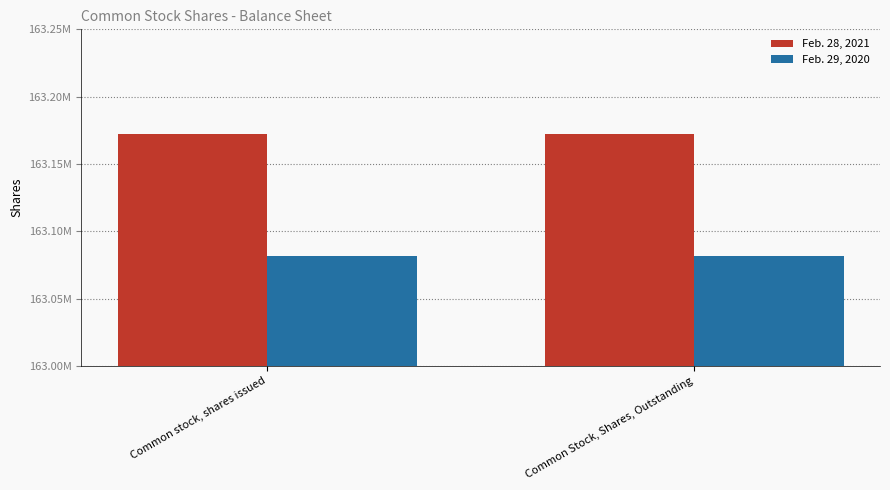

Are the bars horizontal?

No